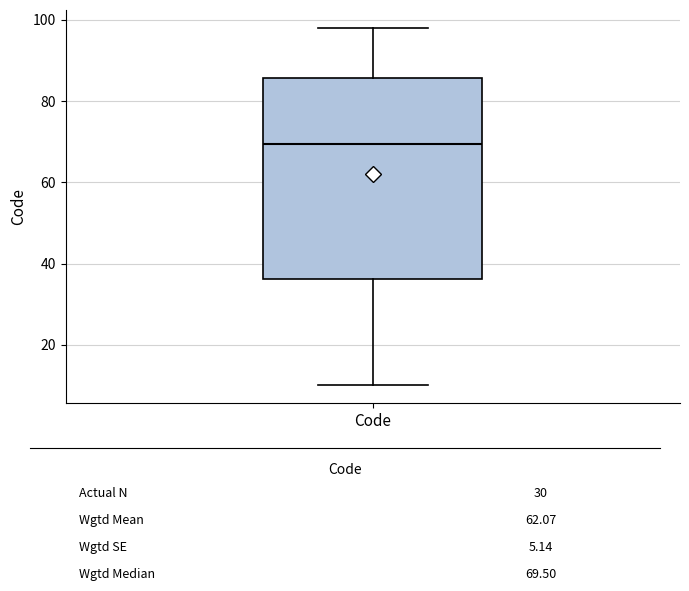

Transcribe this box plot: give where the median line is, the range the box spans, and where the two whiskers end, as read against the y-axis. The values are not printed on the chart, so give them approximately, as read against the axis.

median 70, box 36 to 86, whiskers 10 to 98